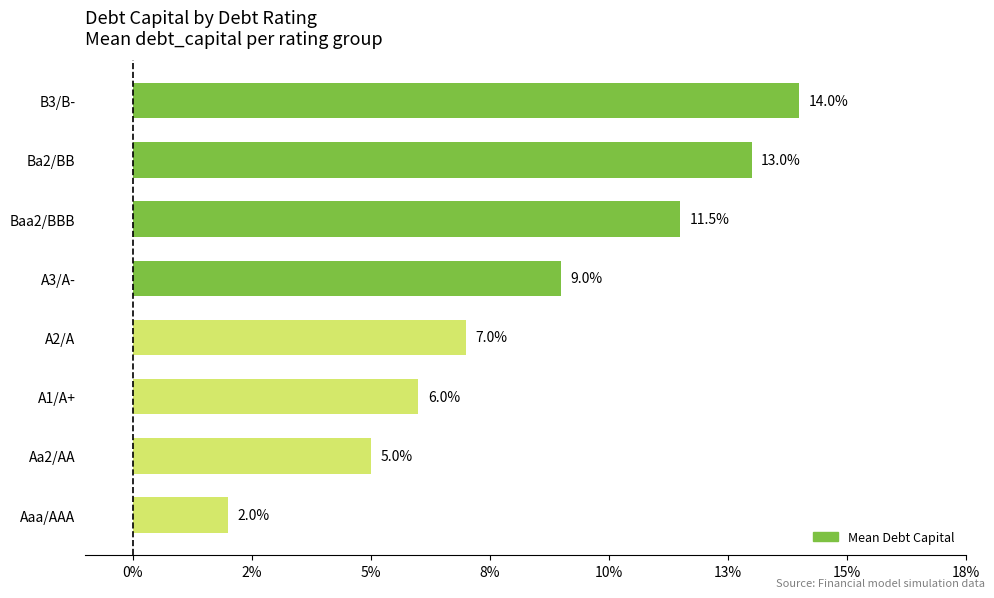

Does the chart contain any negative values?

No